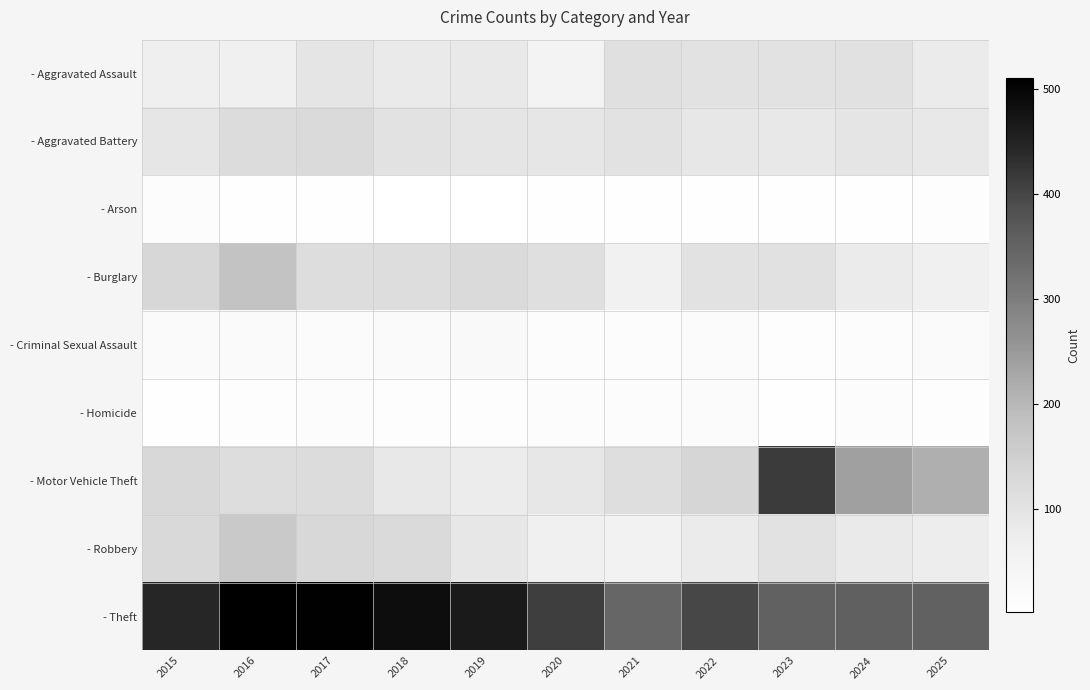

At which category does the chart reach its peak across all series?

2016